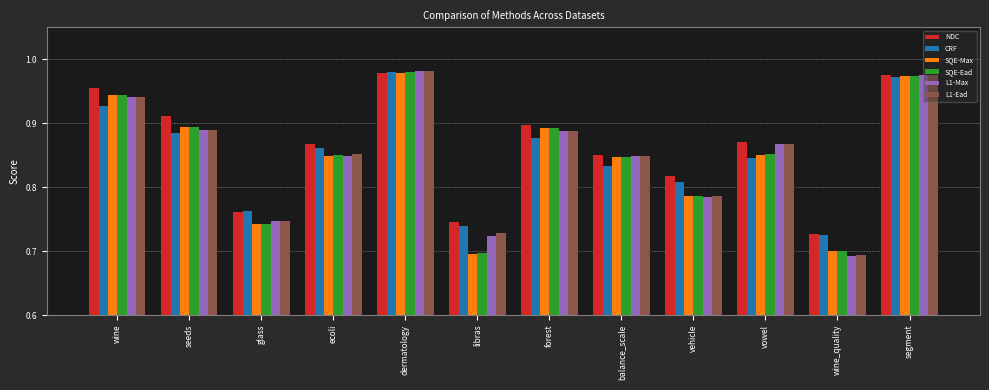

What is the difference between the NDC values at dermatology and vehicle?

0.2